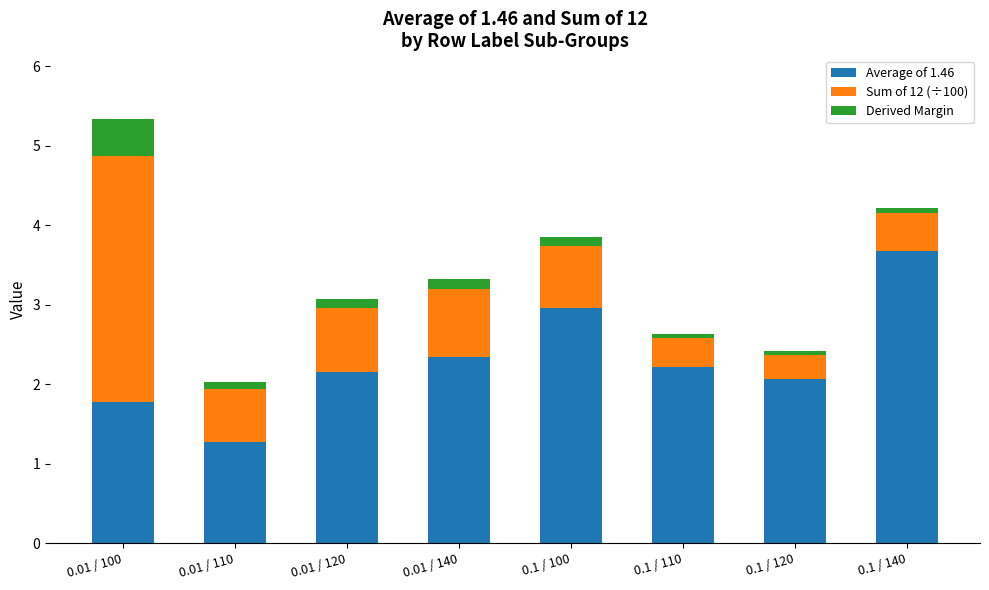

What is the difference between the maximum and second lowest values in the Average of 1.46 series?

1.9